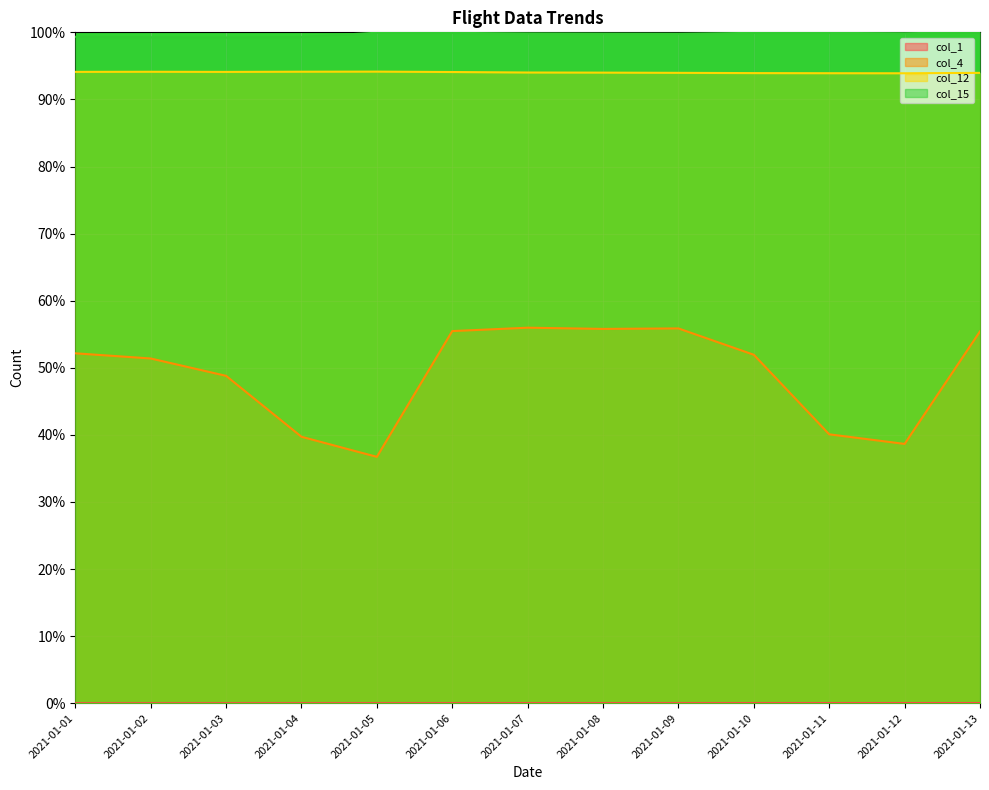

What is the value of the col_12 point at the 12th from the left?

93.9